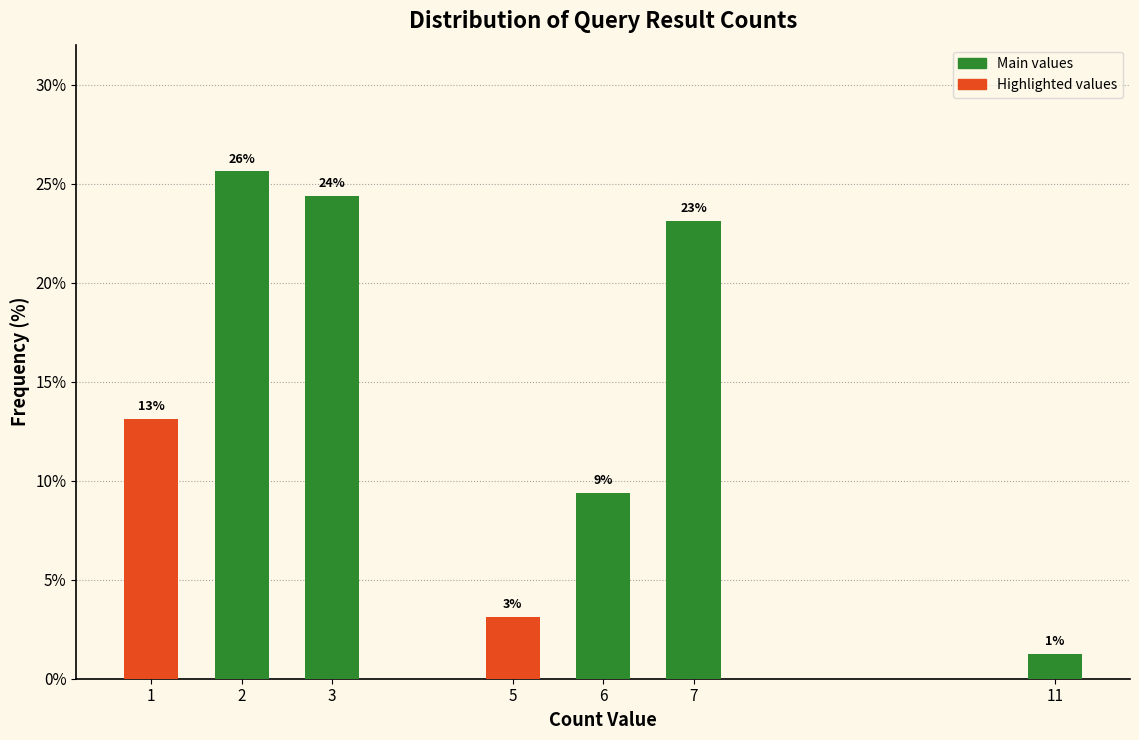

How many bars are there in total?

7